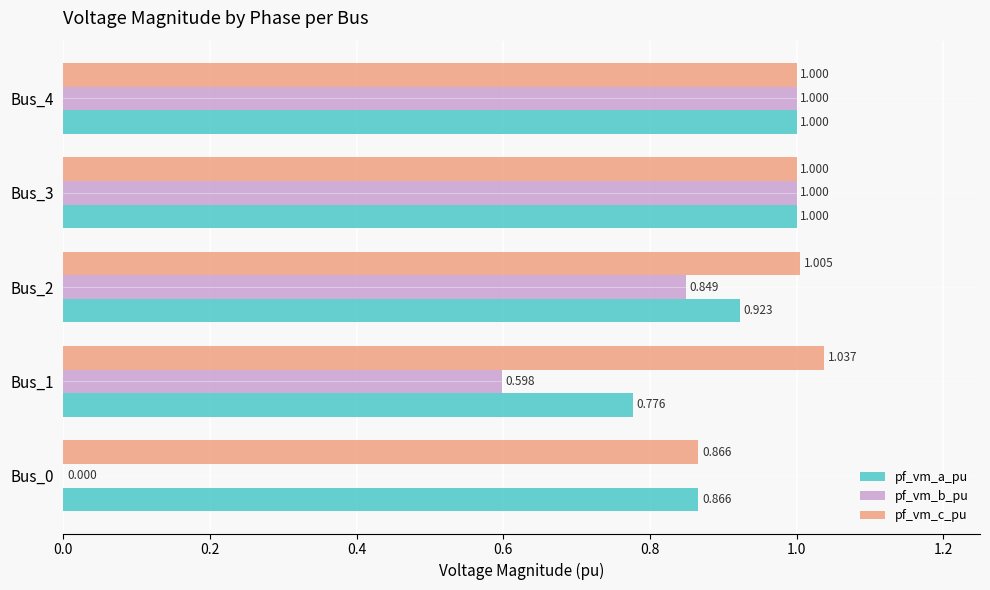

What is the average value of the pf_vm_b_pu series?

0.7